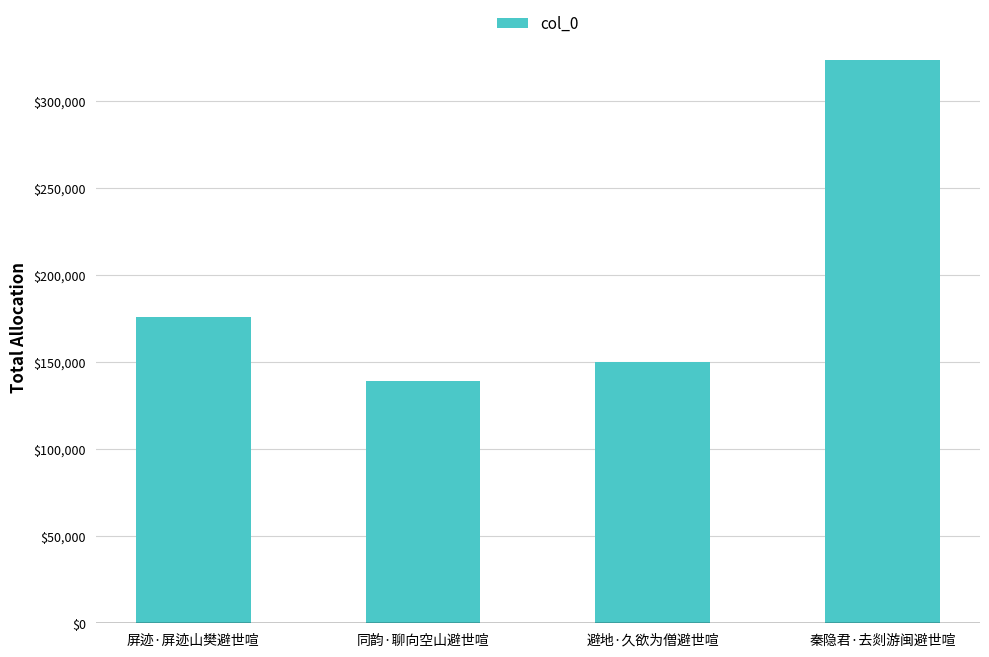

What is the difference between the maximum and minimum values?

184658